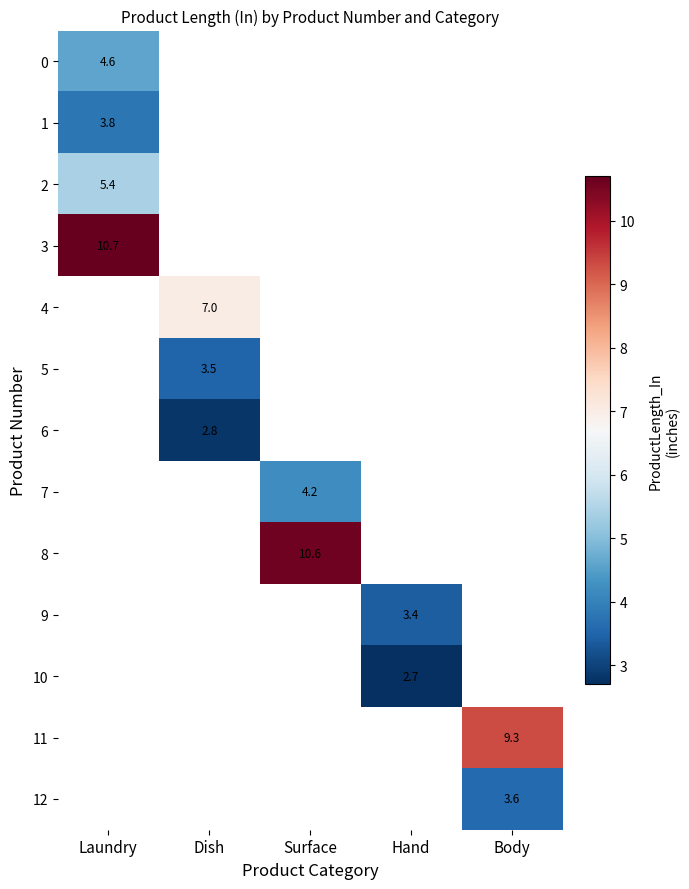

Between Laundry and Body, which is larger?

Body